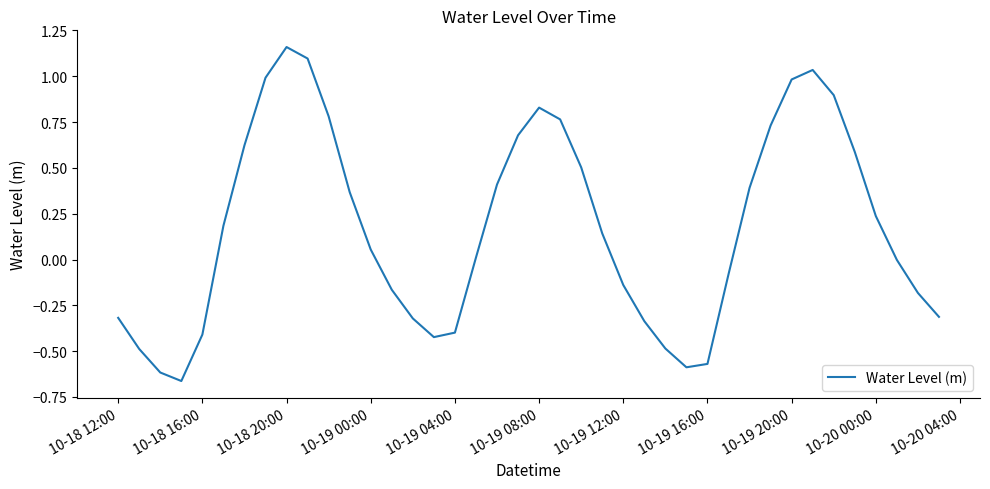

True or false: there are more than 0 points higher than both neighbors.

True